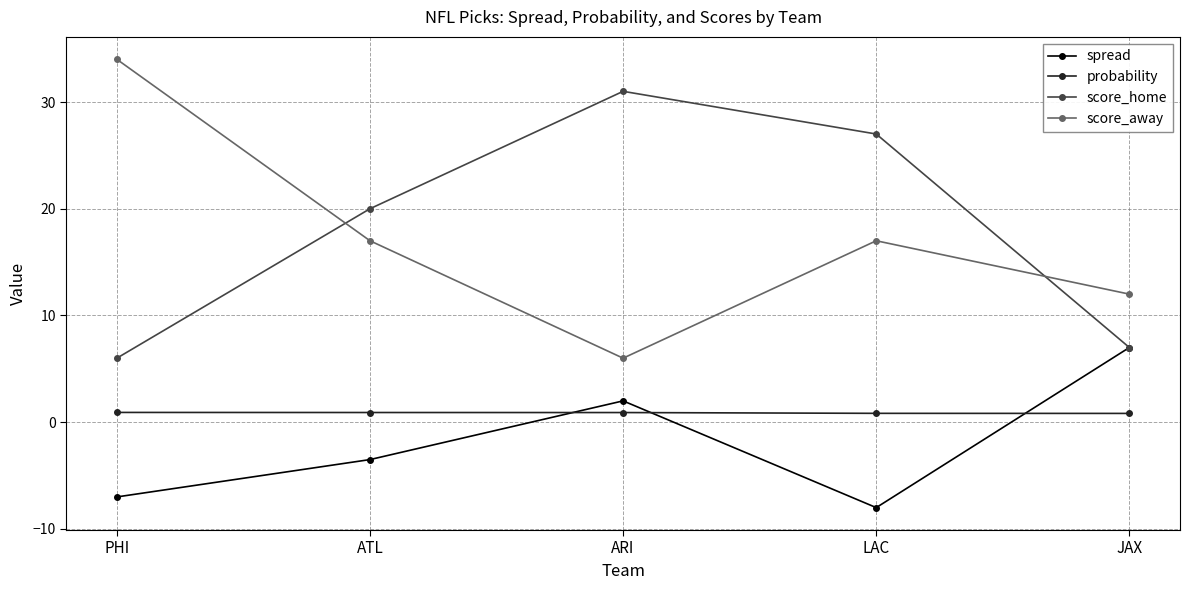

Where is the first local maximum for spread?

ARI